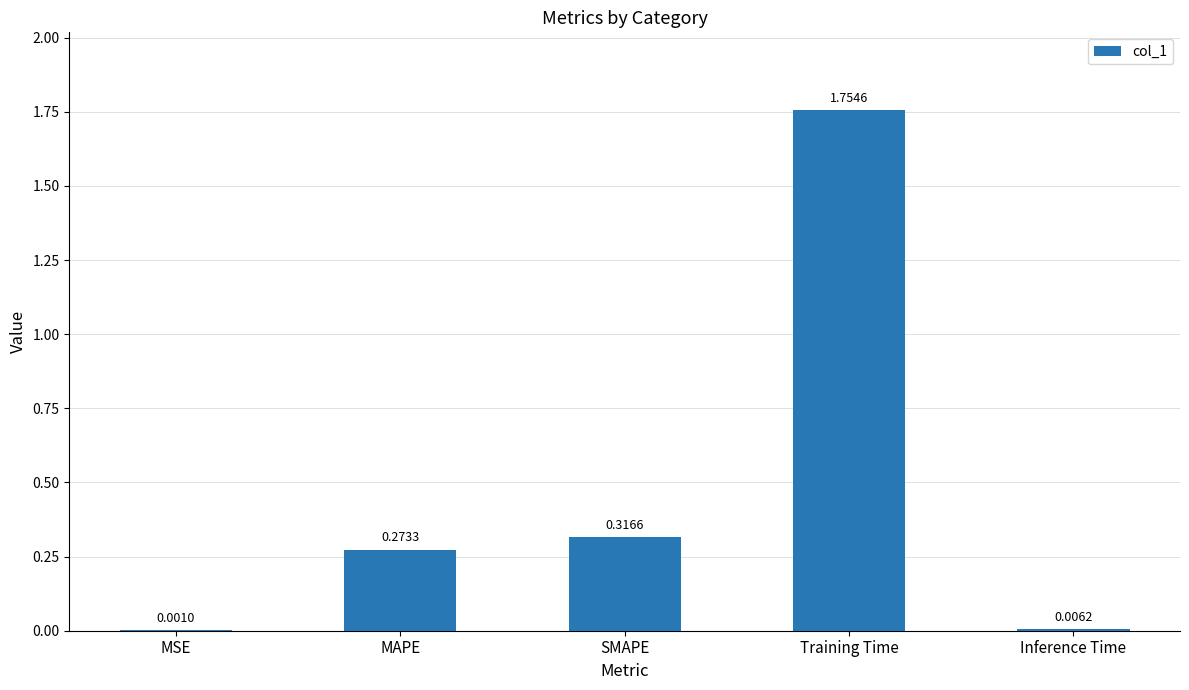

At which label is the value closest to 0?

MSE